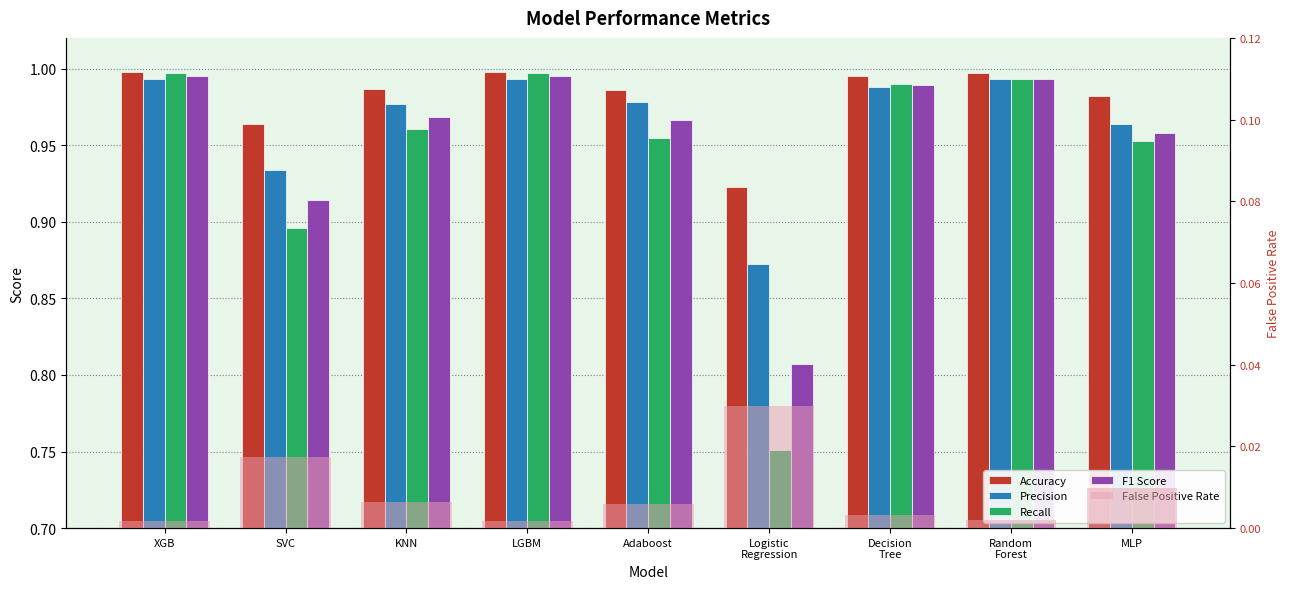

At Decision
Tree, list the series in order from largest to smallest.

Accuracy, Recall, F1 Score, Precision, False Positive Rate